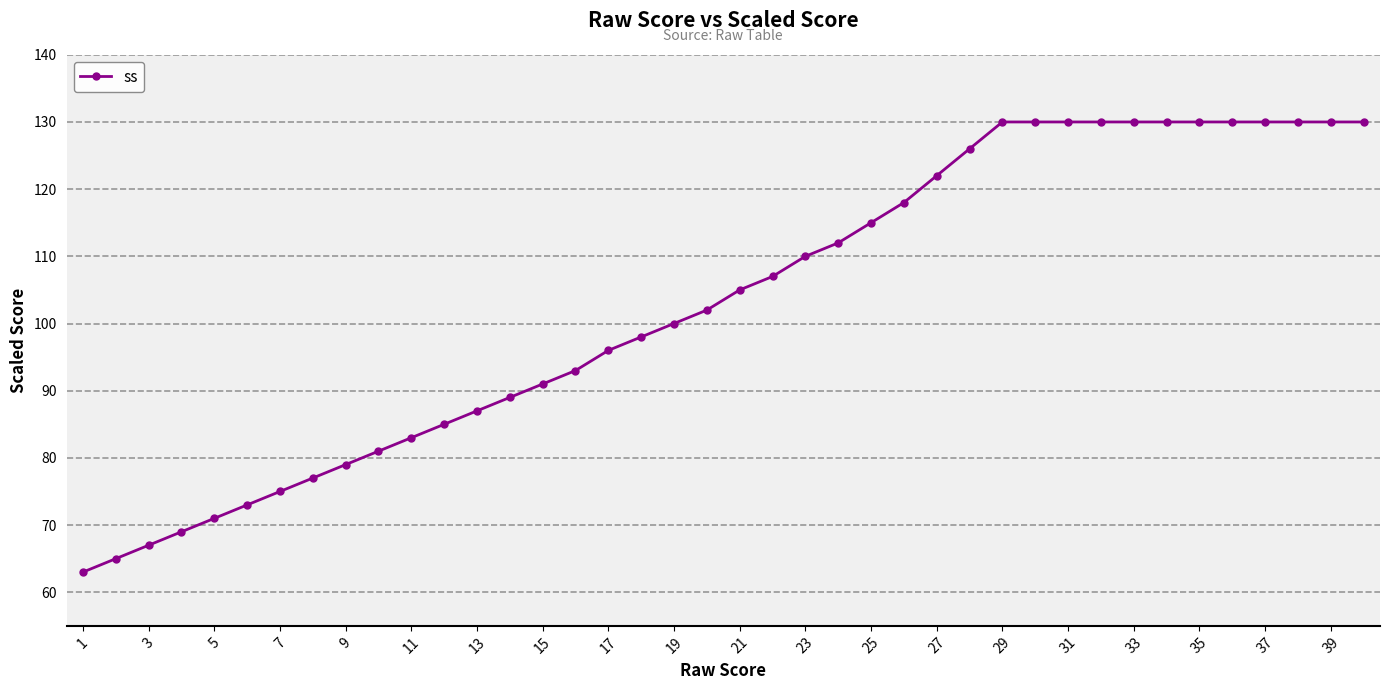

What is the minimum value shown in the chart?

63